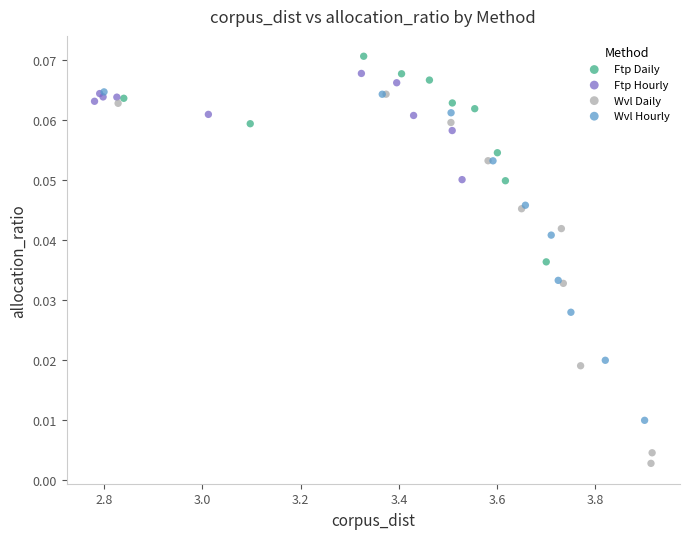

Which series contains the lowest Y value?

Wvl Daily